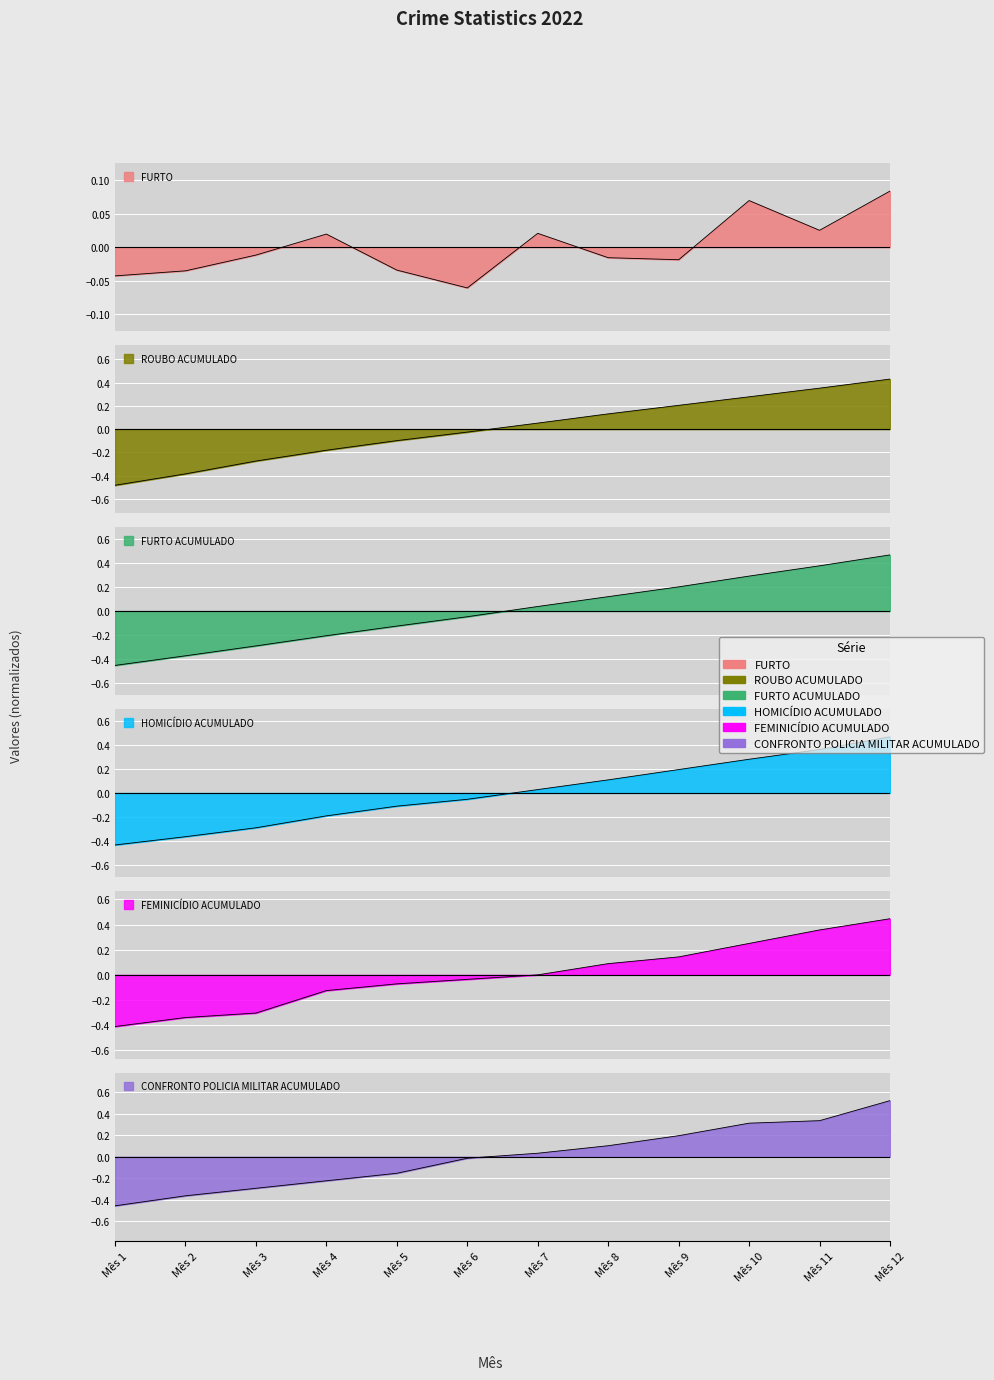

Which has a higher value, Mês 1 or Mês 7?

Mês 7